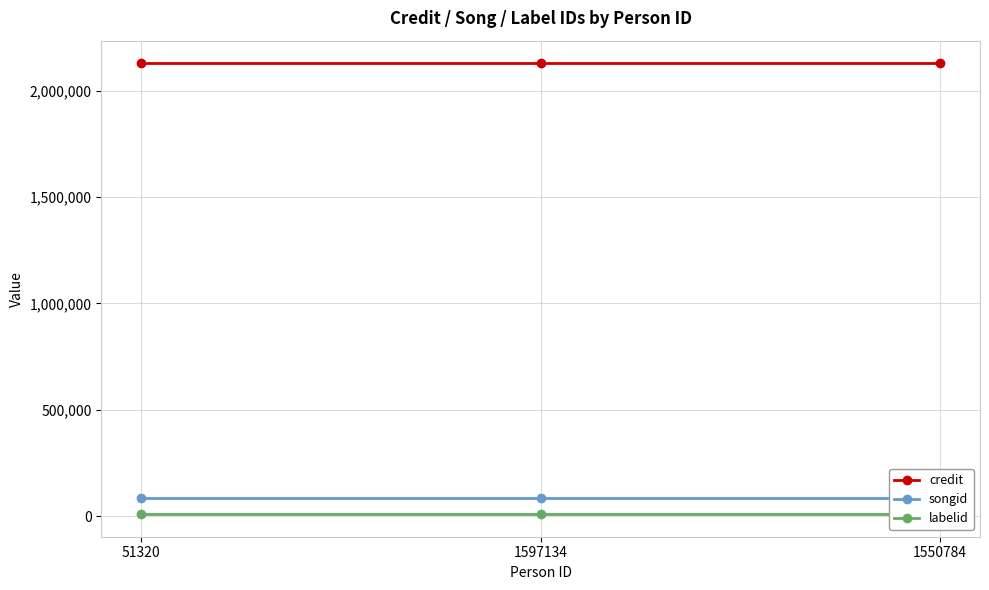

What is the sum of the labelid values at 1597134 and 51320?

17890